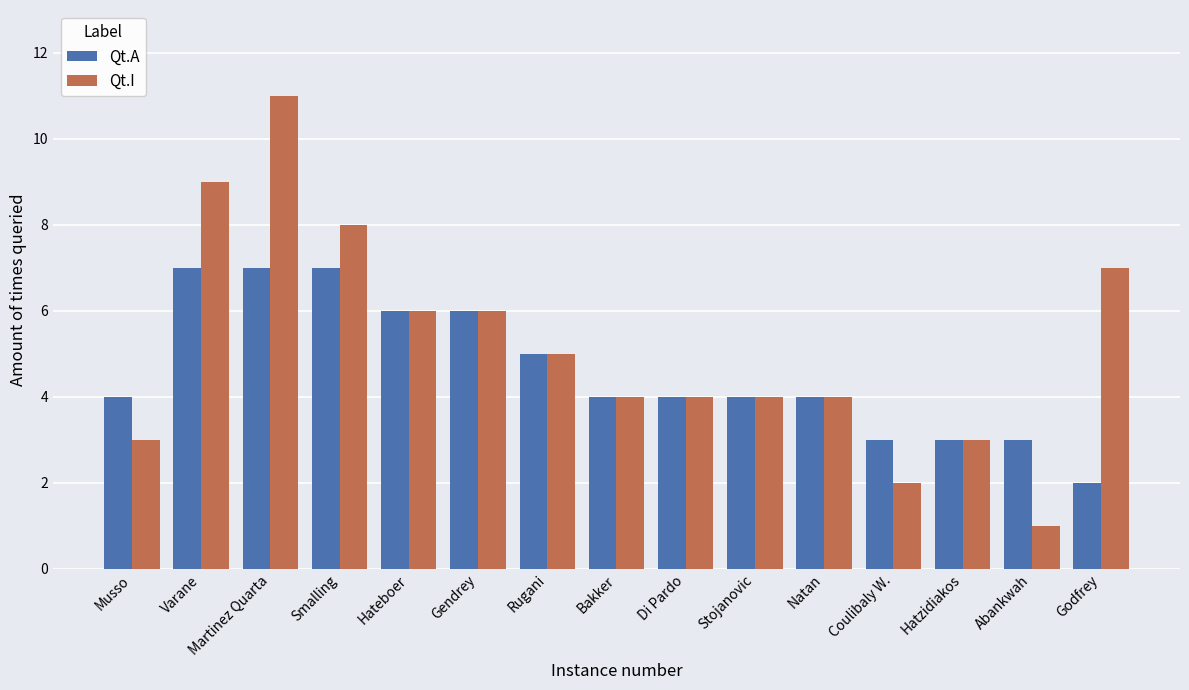

What value does the Qt.A series have at Di Pardo?

4